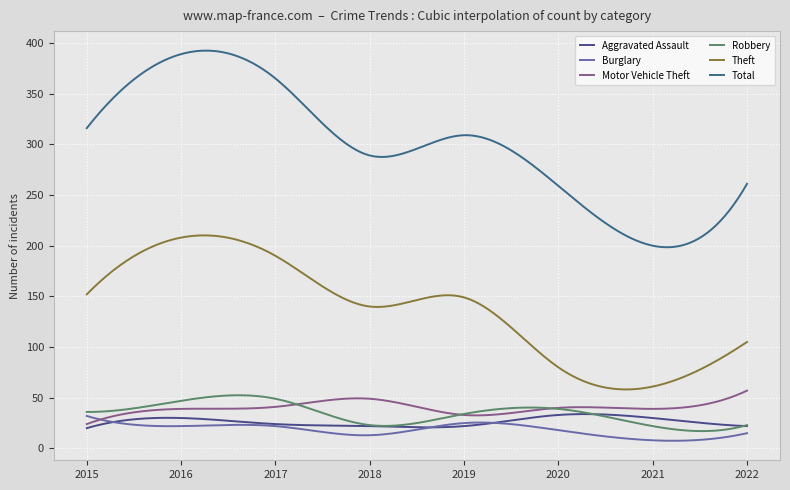

Is this an area chart (filled region under the line)?

No